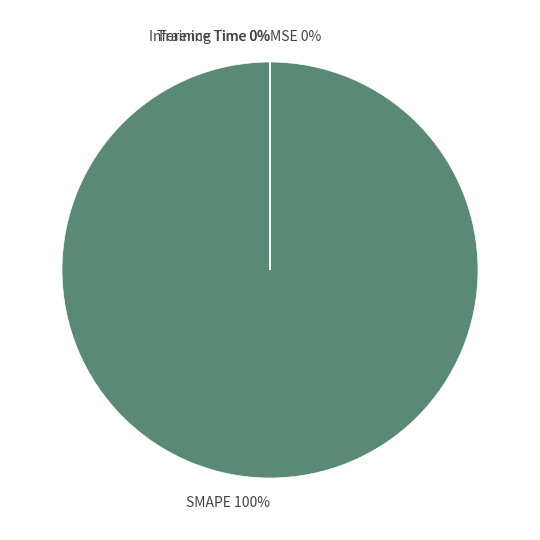

How many segments does this pie chart have?

4